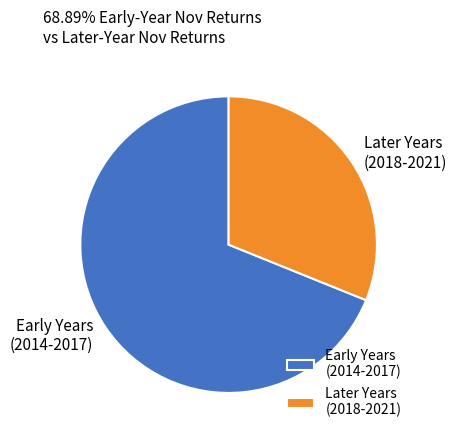

Is there any slice that represents more than half of the pie?

Yes